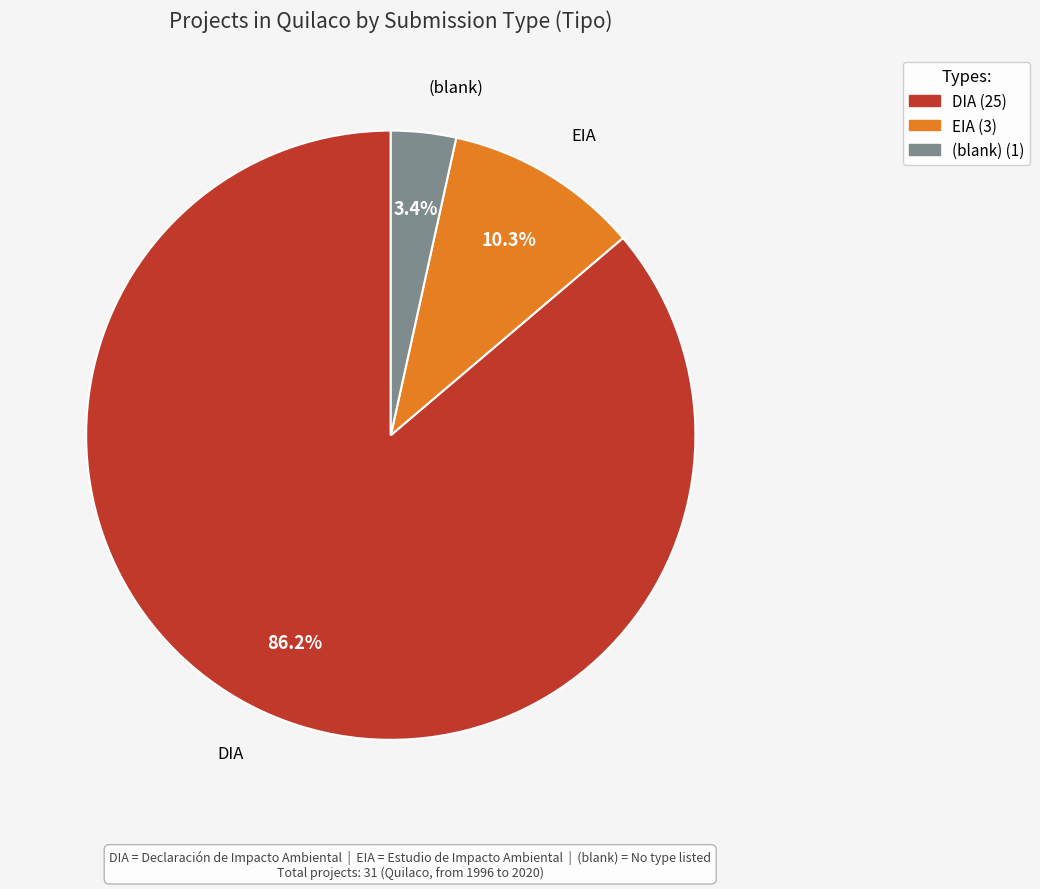

Is there any slice that represents more than half of the pie?

Yes